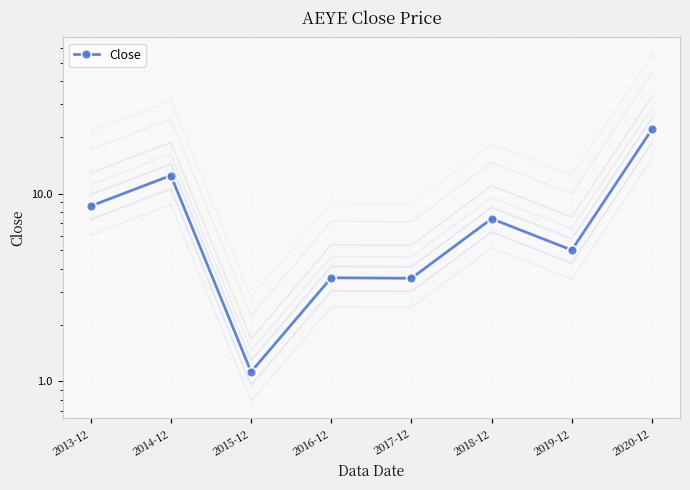

How many values are below 7?

4